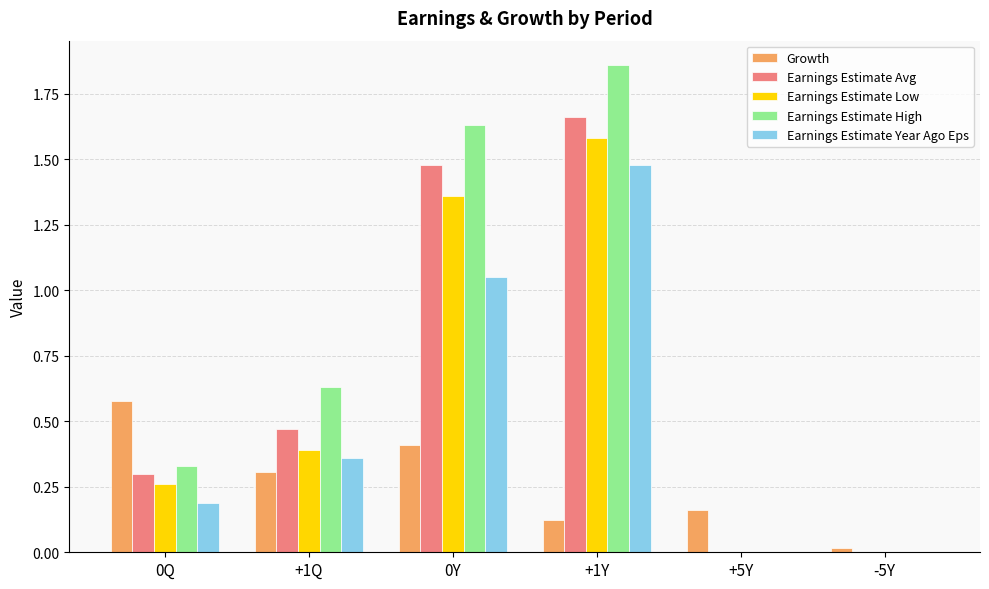

The value of Earnings Estimate High at +1Y is 1.3. True or false?

False